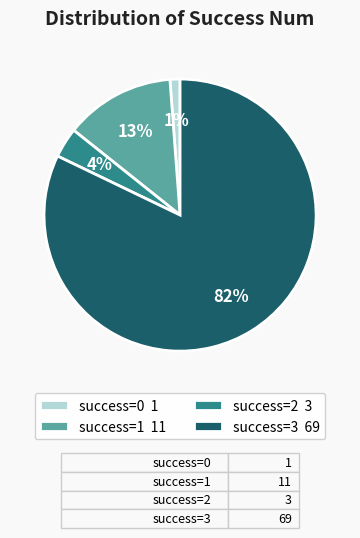

Count the number of slices in the pie.

4